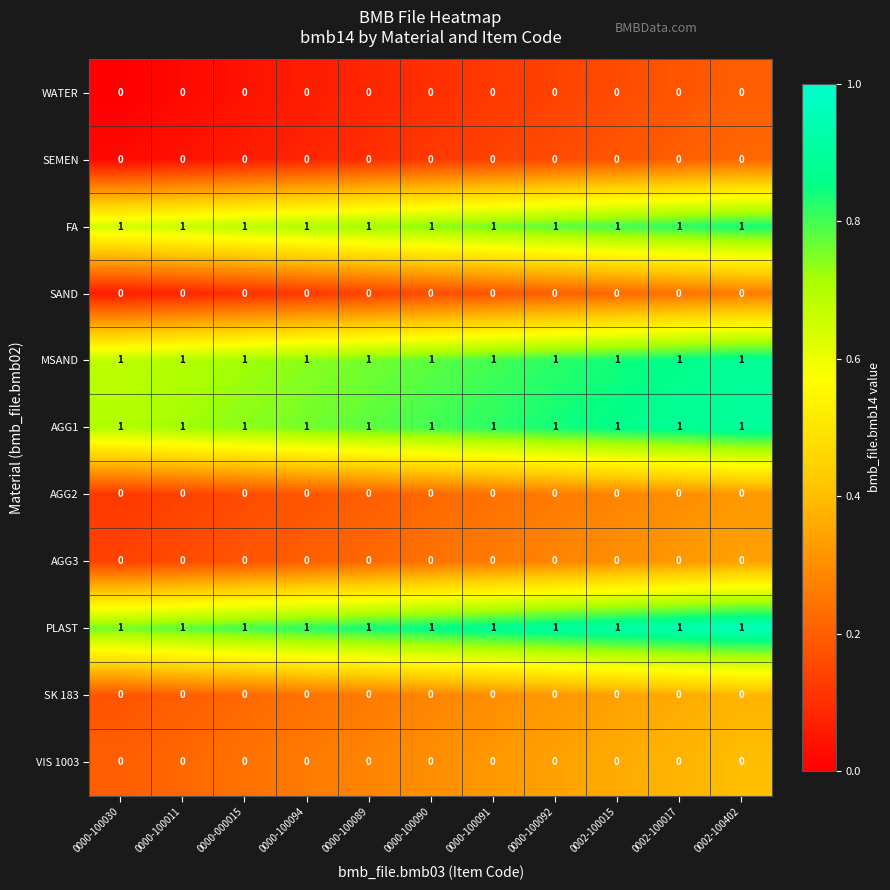

What is the total value across all series at 0000-100091?

4